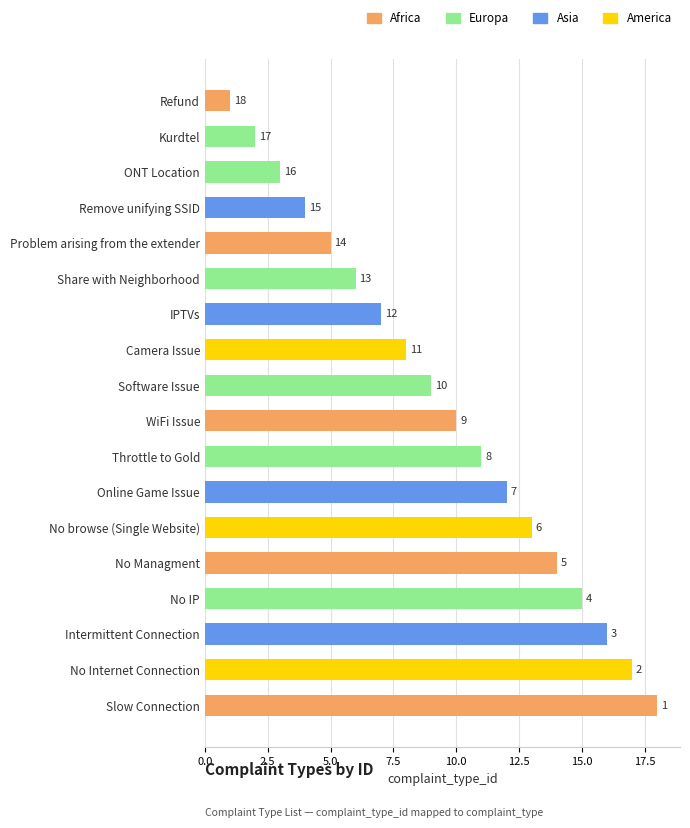

True or false: the data shows 5 at Camera Issue.

False